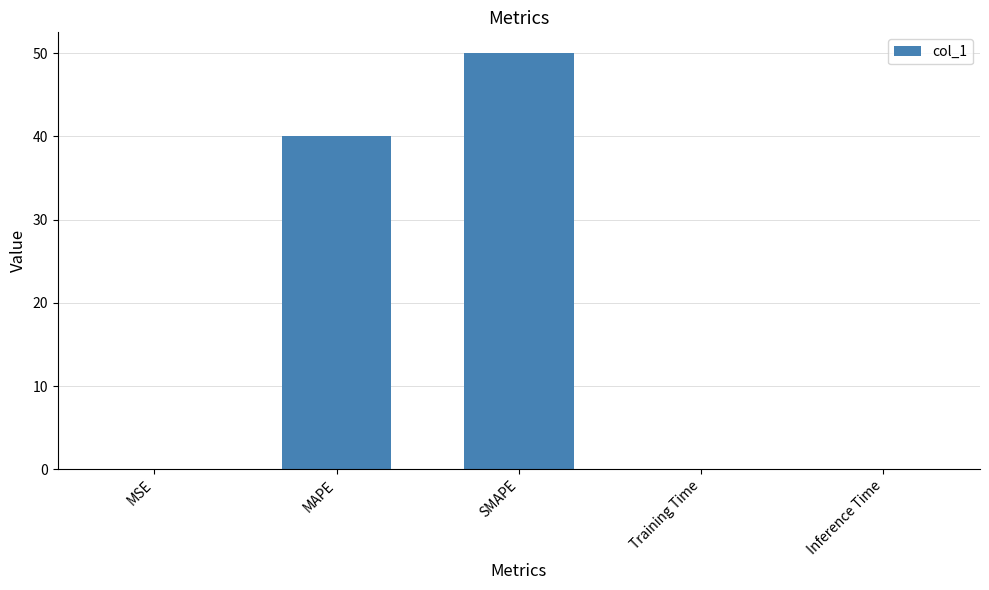

Read the value at MAPE.

40.0